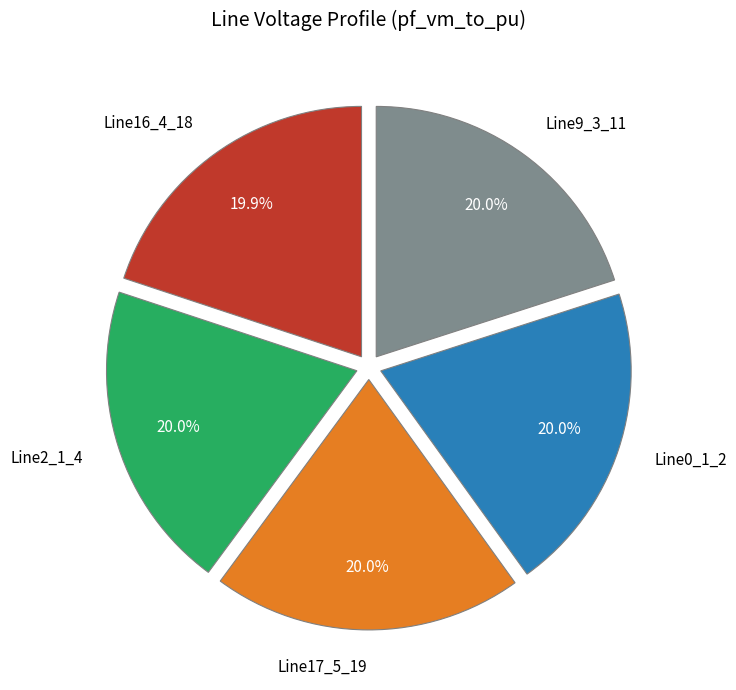

True or false: Line16_4_18 accounts for 20% of the total.

True